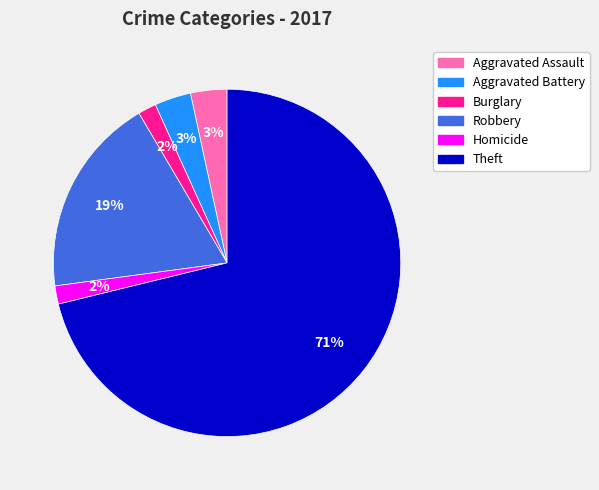

To the nearest percent, what is the difference between the largest and smallest slice percentages?

69%